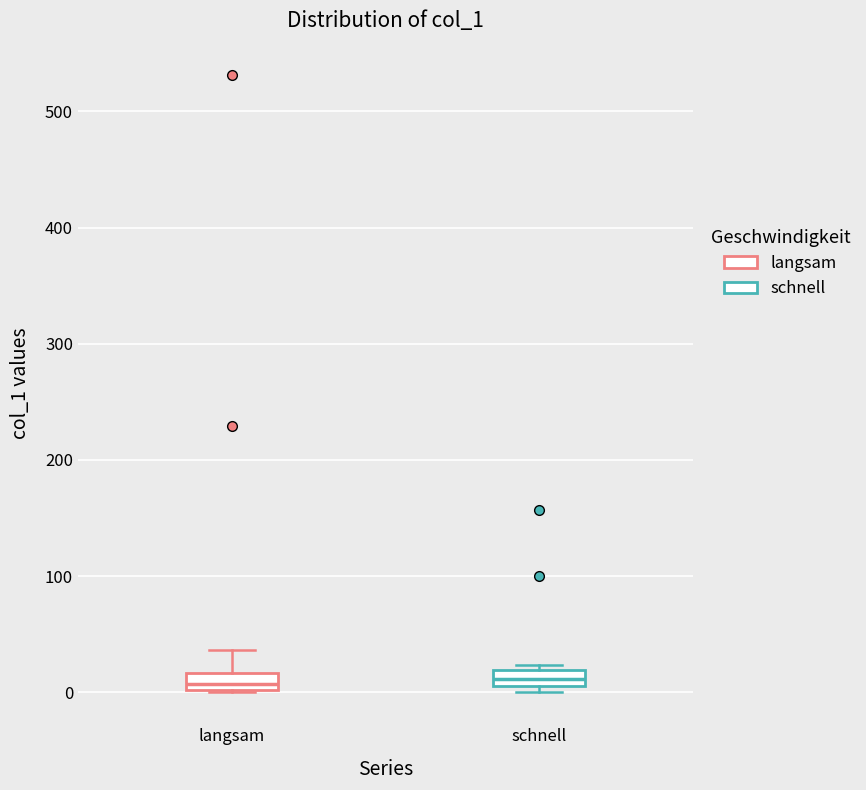

Where does the upper whisker of the box for langsam end on the y-axis? The values are not printed on the chart, so give them approximately, as read against the axis.

40